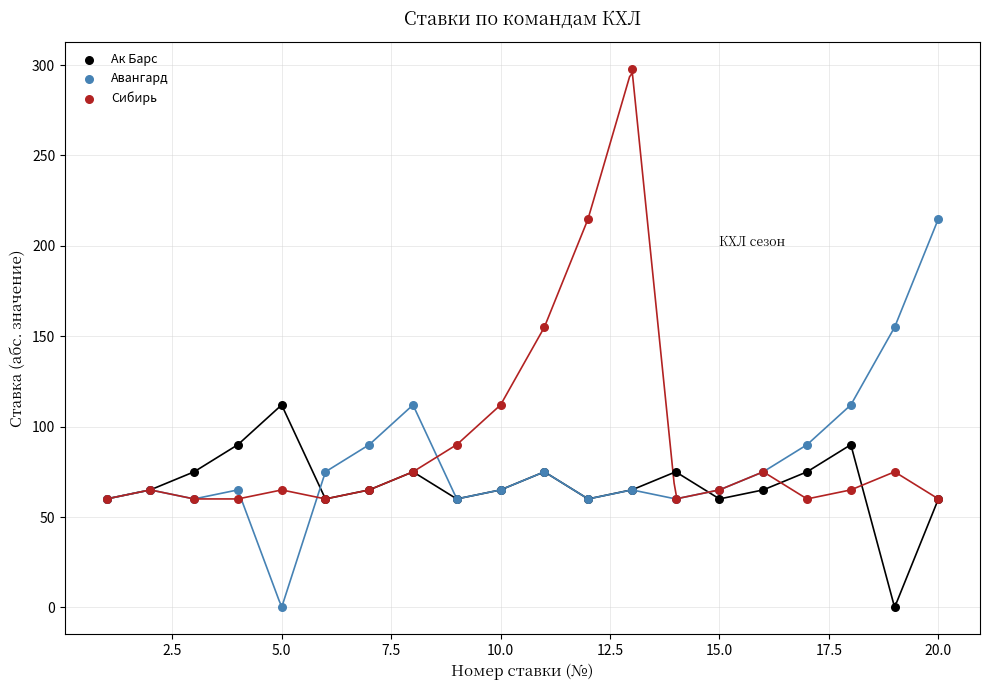

Which series reaches the maximum Y coordinate?

Сибирь